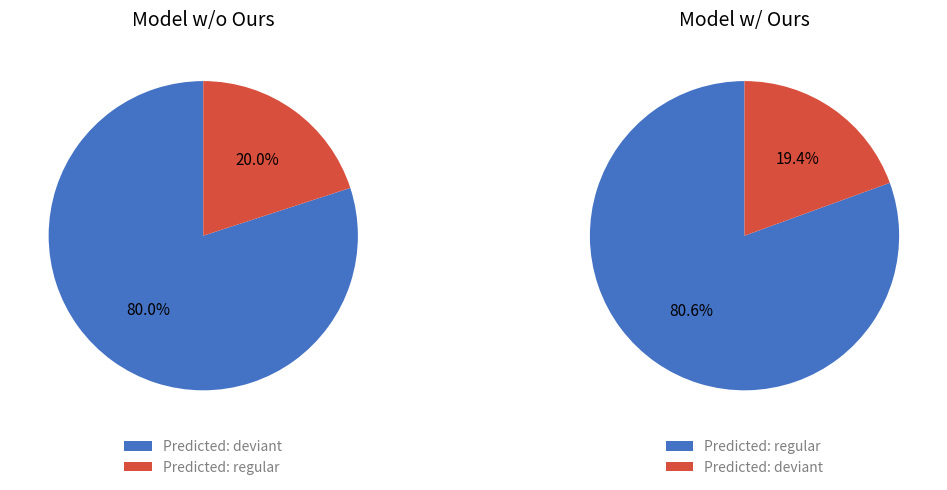

Which has a higher value, deviant or other?

deviant